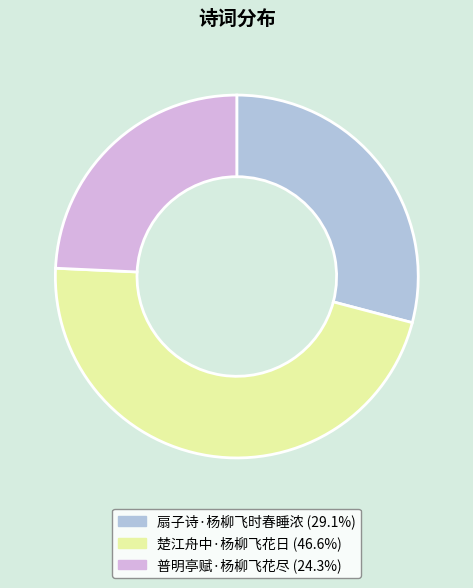

Does 普明亭赋·杨柳飞花尽 represent more than half of the total?

No